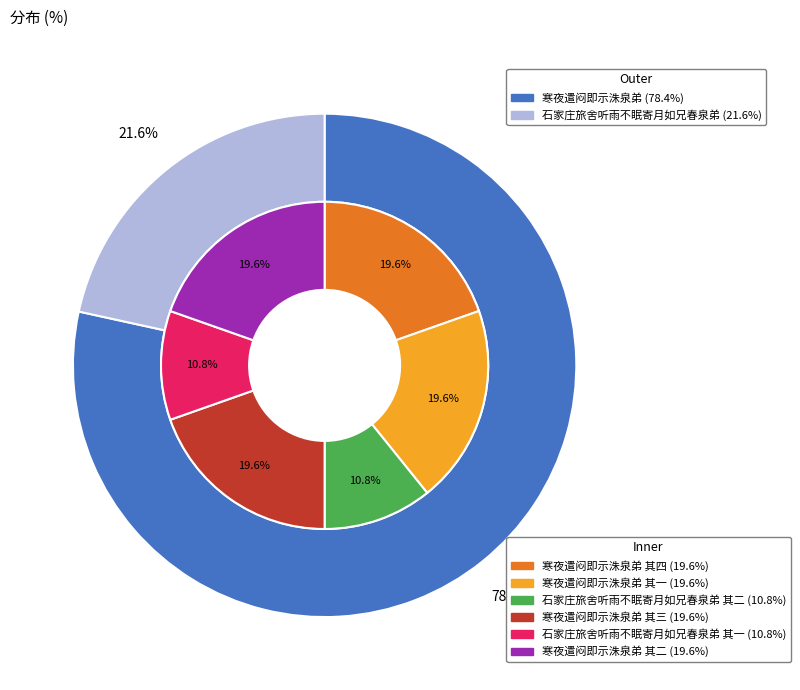

Rank the categories by value from highest to lowest.

寒夜遣闷即示洙泉弟 其四, 寒夜遣闷即示洙泉弟 其三, 寒夜遣闷即示洙泉弟 其二, 寒夜遣闷即示洙泉弟 其一, 石家庄旅舍听雨不眠寄月如兄春泉弟 其二, 石家庄旅舍听雨不眠寄月如兄春泉弟 其一